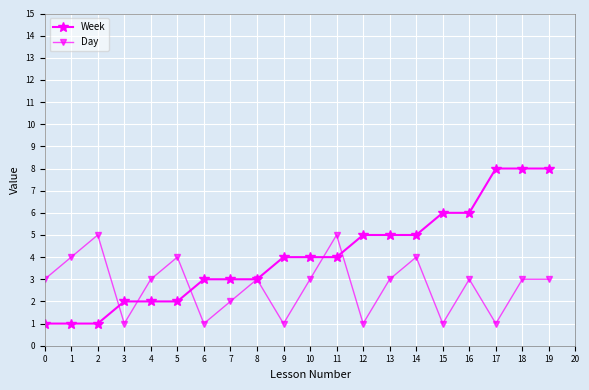

Reading right to left, what are all the values shown in this chart?

Week: 8	8	8	6	6	5	5	5	4	4	4	3	3	3	2	2	2	1	1	1
Day: 3	3	1	3	1	4	3	1	5	3	1	3	2	1	4	3	1	5	4	3